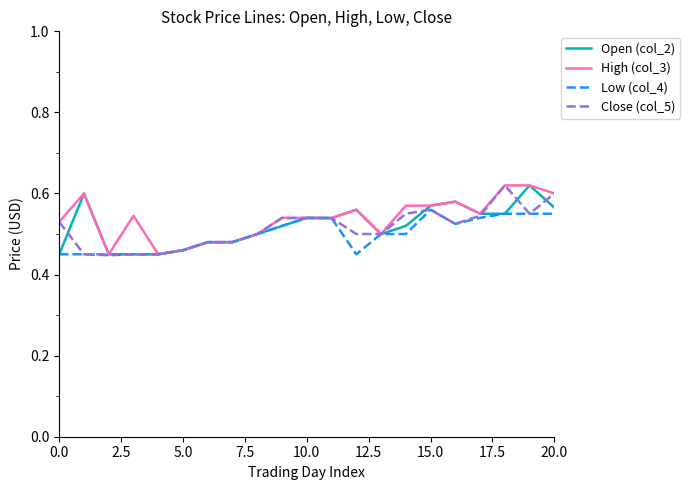

Is this an area chart (filled region under the line)?

No